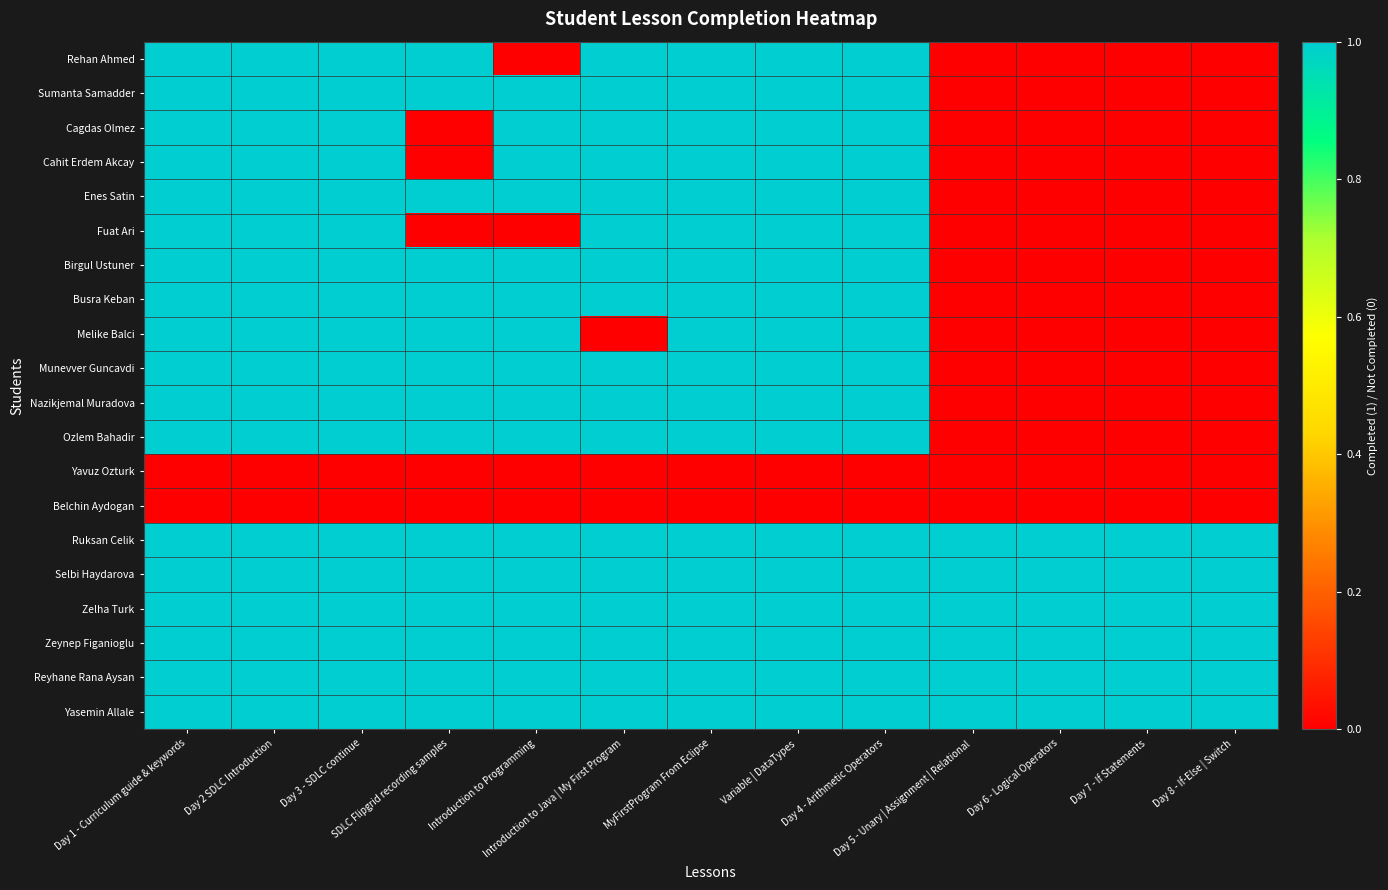

Reading right to left, list all the values displayed in this chart.

Rehan Ahmed: Day 8 - If-Else | Switch=0	Day 7 - If Statements=0	Day 6 - Logical Operators=0	Day 5 - Unary | Assignment | Relational=0	Day 4 - Arithmetic Operators=1	Variable | DataTypes=1	MyFirstProgram From Eclipse=1	Introduction to Java | My First Program=1	Introduction to Programming=0	SDLC Flipgrid recording samples=1	Day 3 - SDLC continue=1	Day 2 SDLC Introduction=1	Day 1 - Curriculum guide & keywords=1
Sumanta Samadder: Day 8 - If-Else | Switch=0	Day 7 - If Statements=0	Day 6 - Logical Operators=0	Day 5 - Unary | Assignment | Relational=0	Day 4 - Arithmetic Operators=1	Variable | DataTypes=1	MyFirstProgram From Eclipse=1	Introduction to Java | My First Program=1	Introduction to Programming=1	SDLC Flipgrid recording samples=1	Day 3 - SDLC continue=1	Day 2 SDLC Introduction=1	Day 1 - Curriculum guide & keywords=1
Cagdas Olmez: Day 8 - If-Else | Switch=0	Day 7 - If Statements=0	Day 6 - Logical Operators=0	Day 5 - Unary | Assignment | Relational=0	Day 4 - Arithmetic Operators=1	Variable | DataTypes=1	MyFirstProgram From Eclipse=1	Introduction to Java | My First Program=1	Introduction to Programming=1	SDLC Flipgrid recording samples=0	Day 3 - SDLC continue=1	Day 2 SDLC Introduction=1	Day 1 - Curriculum guide & keywords=1
Cahit Erdem Akcay: Day 8 - If-Else | Switch=0	Day 7 - If Statements=0	Day 6 - Logical Operators=0	Day 5 - Unary | Assignment | Relational=0	Day 4 - Arithmetic Operators=1	Variable | DataTypes=1	MyFirstProgram From Eclipse=1	Introduction to Java | My First Program=1	Introduction to Programming=1	SDLC Flipgrid recording samples=0	Day 3 - SDLC continue=1	Day 2 SDLC Introduction=1	Day 1 - Curriculum guide & keywords=1
Enes Satin: Day 8 - If-Else | Switch=0	Day 7 - If Statements=0	Day 6 - Logical Operators=0	Day 5 - Unary | Assignment | Relational=0	Day 4 - Arithmetic Operators=1	Variable | DataTypes=1	MyFirstProgram From Eclipse=1	Introduction to Java | My First Program=1	Introduction to Programming=1	SDLC Flipgrid recording samples=1	Day 3 - SDLC continue=1	Day 2 SDLC Introduction=1	Day 1 - Curriculum guide & keywords=1
Fuat Ari: Day 8 - If-Else | Switch=0	Day 7 - If Statements=0	Day 6 - Logical Operators=0	Day 5 - Unary | Assignment | Relational=0	Day 4 - Arithmetic Operators=1	Variable | DataTypes=1	MyFirstProgram From Eclipse=1	Introduction to Java | My First Program=1	Introduction to Programming=0	SDLC Flipgrid recording samples=0	Day 3 - SDLC continue=1	Day 2 SDLC Introduction=1	Day 1 - Curriculum guide & keywords=1
Birgul Ustuner: Day 8 - If-Else | Switch=0	Day 7 - If Statements=0	Day 6 - Logical Operators=0	Day 5 - Unary | Assignment | Relational=0	Day 4 - Arithmetic Operators=1	Variable | DataTypes=1	MyFirstProgram From Eclipse=1	Introduction to Java | My First Program=1	Introduction to Programming=1	SDLC Flipgrid recording samples=1	Day 3 - SDLC continue=1	Day 2 SDLC Introduction=1	Day 1 - Curriculum guide & keywords=1
Busra Keban: Day 8 - If-Else | Switch=0	Day 7 - If Statements=0	Day 6 - Logical Operators=0	Day 5 - Unary | Assignment | Relational=0	Day 4 - Arithmetic Operators=1	Variable | DataTypes=1	MyFirstProgram From Eclipse=1	Introduction to Java | My First Program=1	Introduction to Programming=1	SDLC Flipgrid recording samples=1	Day 3 - SDLC continue=1	Day 2 SDLC Introduction=1	Day 1 - Curriculum guide & keywords=1
Melike Balci: Day 8 - If-Else | Switch=0	Day 7 - If Statements=0	Day 6 - Logical Operators=0	Day 5 - Unary | Assignment | Relational=0	Day 4 - Arithmetic Operators=1	Variable | DataTypes=1	MyFirstProgram From Eclipse=1	Introduction to Java | My First Program=0	Introduction to Programming=1	SDLC Flipgrid recording samples=1	Day 3 - SDLC continue=1	Day 2 SDLC Introduction=1	Day 1 - Curriculum guide & keywords=1
Munevver Guncavdi: Day 8 - If-Else | Switch=0	Day 7 - If Statements=0	Day 6 - Logical Operators=0	Day 5 - Unary | Assignment | Relational=0	Day 4 - Arithmetic Operators=1	Variable | DataTypes=1	MyFirstProgram From Eclipse=1	Introduction to Java | My First Program=1	Introduction to Programming=1	SDLC Flipgrid recording samples=1	Day 3 - SDLC continue=1	Day 2 SDLC Introduction=1	Day 1 - Curriculum guide & keywords=1
Nazikjemal Muradova: Day 8 - If-Else | Switch=0	Day 7 - If Statements=0	Day 6 - Logical Operators=0	Day 5 - Unary | Assignment | Relational=0	Day 4 - Arithmetic Operators=1	Variable | DataTypes=1	MyFirstProgram From Eclipse=1	Introduction to Java | My First Program=1	Introduction to Programming=1	SDLC Flipgrid recording samples=1	Day 3 - SDLC continue=1	Day 2 SDLC Introduction=1	Day 1 - Curriculum guide & keywords=1
Ozlem Bahadir: Day 8 - If-Else | Switch=0	Day 7 - If Statements=0	Day 6 - Logical Operators=0	Day 5 - Unary | Assignment | Relational=0	Day 4 - Arithmetic Operators=1	Variable | DataTypes=1	MyFirstProgram From Eclipse=1	Introduction to Java | My First Program=1	Introduction to Programming=1	SDLC Flipgrid recording samples=1	Day 3 - SDLC continue=1	Day 2 SDLC Introduction=1	Day 1 - Curriculum guide & keywords=1
Yavuz Ozturk: Day 8 - If-Else | Switch=0	Day 7 - If Statements=0	Day 6 - Logical Operators=0	Day 5 - Unary | Assignment | Relational=0	Day 4 - Arithmetic Operators=0	Variable | DataTypes=0	MyFirstProgram From Eclipse=0	Introduction to Java | My First Program=0	Introduction to Programming=0	SDLC Flipgrid recording samples=0	Day 3 - SDLC continue=0	Day 2 SDLC Introduction=0	Day 1 - Curriculum guide & keywords=0
Belchin Aydogan: Day 8 - If-Else | Switch=0	Day 7 - If Statements=0	Day 6 - Logical Operators=0	Day 5 - Unary | Assignment | Relational=0	Day 4 - Arithmetic Operators=0	Variable | DataTypes=0	MyFirstProgram From Eclipse=0	Introduction to Java | My First Program=0	Introduction to Programming=0	SDLC Flipgrid recording samples=0	Day 3 - SDLC continue=0	Day 2 SDLC Introduction=0	Day 1 - Curriculum guide & keywords=0
Ruksan Celik: Day 8 - If-Else | Switch=1	Day 7 - If Statements=1	Day 6 - Logical Operators=1	Day 5 - Unary | Assignment | Relational=1	Day 4 - Arithmetic Operators=1	Variable | DataTypes=1	MyFirstProgram From Eclipse=1	Introduction to Java | My First Program=1	Introduction to Programming=1	SDLC Flipgrid recording samples=1	Day 3 - SDLC continue=1	Day 2 SDLC Introduction=1	Day 1 - Curriculum guide & keywords=1
Selbi Haydarova: Day 8 - If-Else | Switch=1	Day 7 - If Statements=1	Day 6 - Logical Operators=1	Day 5 - Unary | Assignment | Relational=1	Day 4 - Arithmetic Operators=1	Variable | DataTypes=1	MyFirstProgram From Eclipse=1	Introduction to Java | My First Program=1	Introduction to Programming=1	SDLC Flipgrid recording samples=1	Day 3 - SDLC continue=1	Day 2 SDLC Introduction=1	Day 1 - Curriculum guide & keywords=1
Zelha Turk: Day 8 - If-Else | Switch=1	Day 7 - If Statements=1	Day 6 - Logical Operators=1	Day 5 - Unary | Assignment | Relational=1	Day 4 - Arithmetic Operators=1	Variable | DataTypes=1	MyFirstProgram From Eclipse=1	Introduction to Java | My First Program=1	Introduction to Programming=1	SDLC Flipgrid recording samples=1	Day 3 - SDLC continue=1	Day 2 SDLC Introduction=1	Day 1 - Curriculum guide & keywords=1
Zeynep Figanioglu: Day 8 - If-Else | Switch=1	Day 7 - If Statements=1	Day 6 - Logical Operators=1	Day 5 - Unary | Assignment | Relational=1	Day 4 - Arithmetic Operators=1	Variable | DataTypes=1	MyFirstProgram From Eclipse=1	Introduction to Java | My First Program=1	Introduction to Programming=1	SDLC Flipgrid recording samples=1	Day 3 - SDLC continue=1	Day 2 SDLC Introduction=1	Day 1 - Curriculum guide & keywords=1
Reyhane Rana Aysan: Day 8 - If-Else | Switch=1	Day 7 - If Statements=1	Day 6 - Logical Operators=1	Day 5 - Unary | Assignment | Relational=1	Day 4 - Arithmetic Operators=1	Variable | DataTypes=1	MyFirstProgram From Eclipse=1	Introduction to Java | My First Program=1	Introduction to Programming=1	SDLC Flipgrid recording samples=1	Day 3 - SDLC continue=1	Day 2 SDLC Introduction=1	Day 1 - Curriculum guide & keywords=1
Yasemin Allale: Day 8 - If-Else | Switch=1	Day 7 - If Statements=1	Day 6 - Logical Operators=1	Day 5 - Unary | Assignment | Relational=1	Day 4 - Arithmetic Operators=1	Variable | DataTypes=1	MyFirstProgram From Eclipse=1	Introduction to Java | My First Program=1	Introduction to Programming=1	SDLC Flipgrid recording samples=1	Day 3 - SDLC continue=1	Day 2 SDLC Introduction=1	Day 1 - Curriculum guide & keywords=1